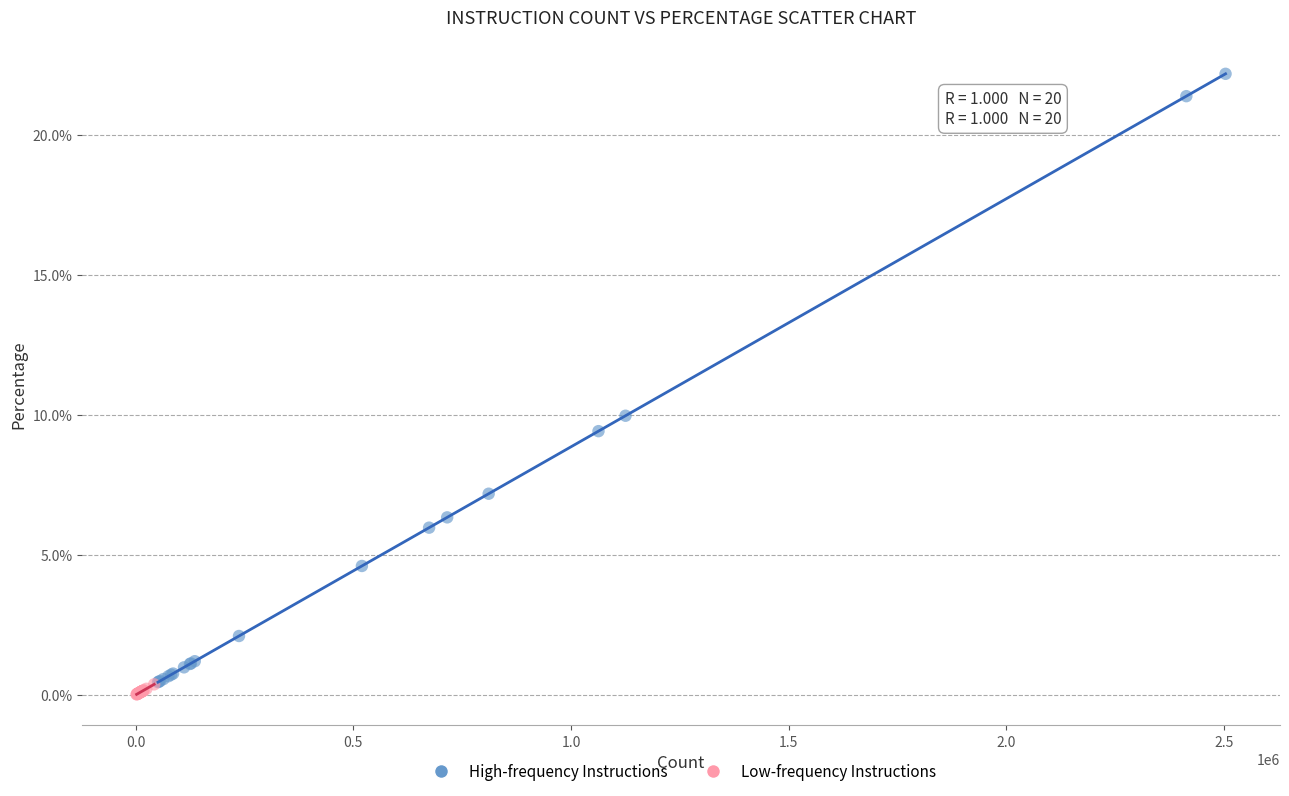

Which series reaches the minimum Y coordinate?

Low-frequency Instructions